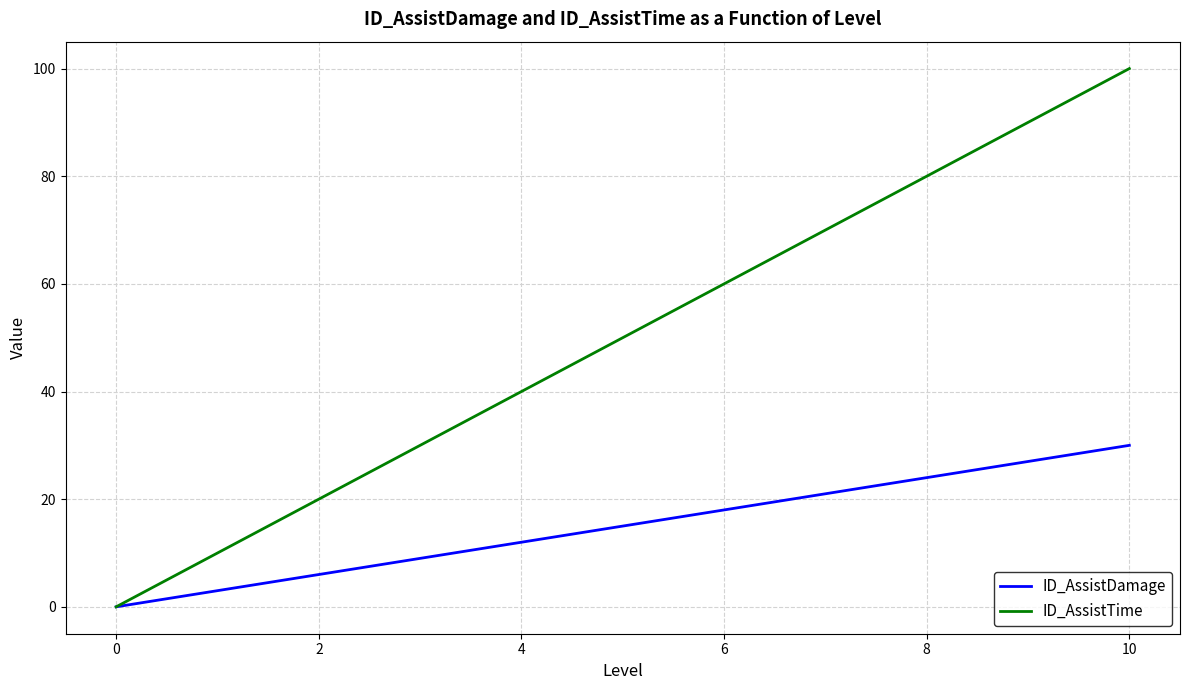

What is the average value of the ID_AssistDamage series?

15